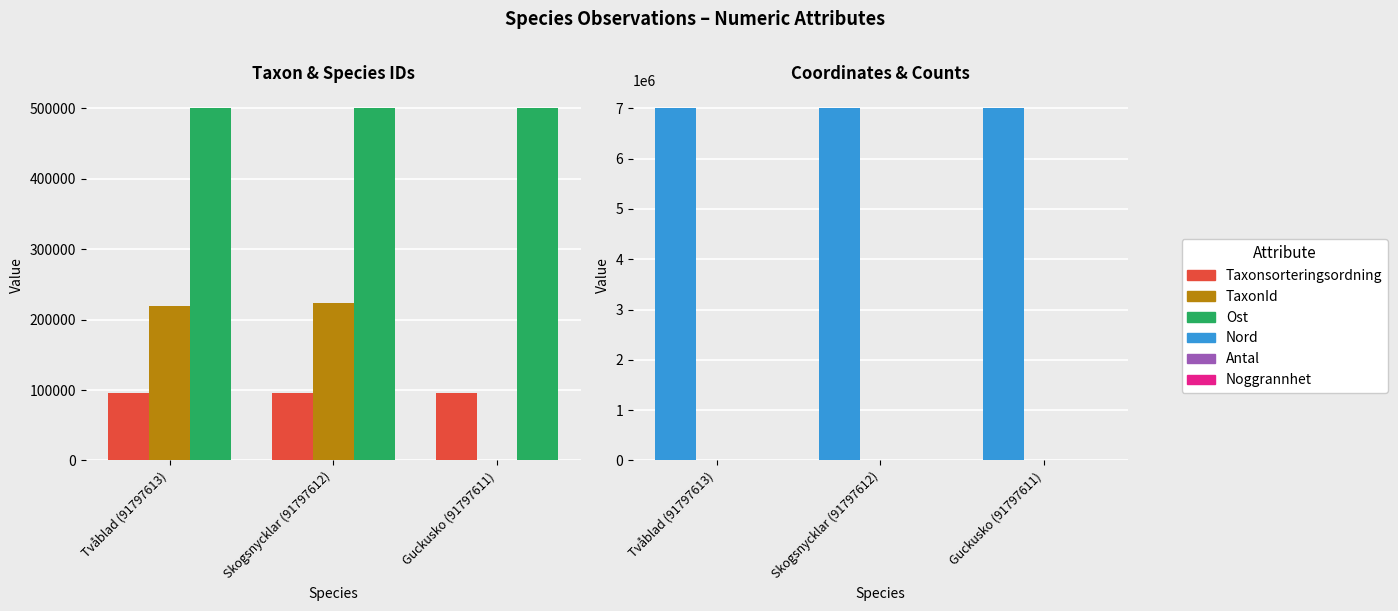

What is the greatest value displayed?

7012560